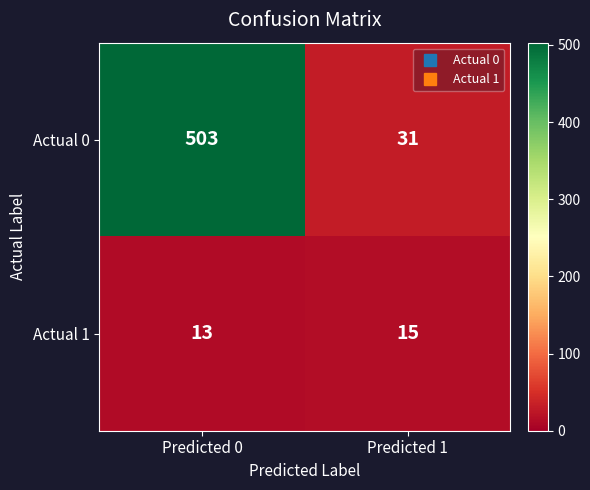

How many series are shown in this chart?

2